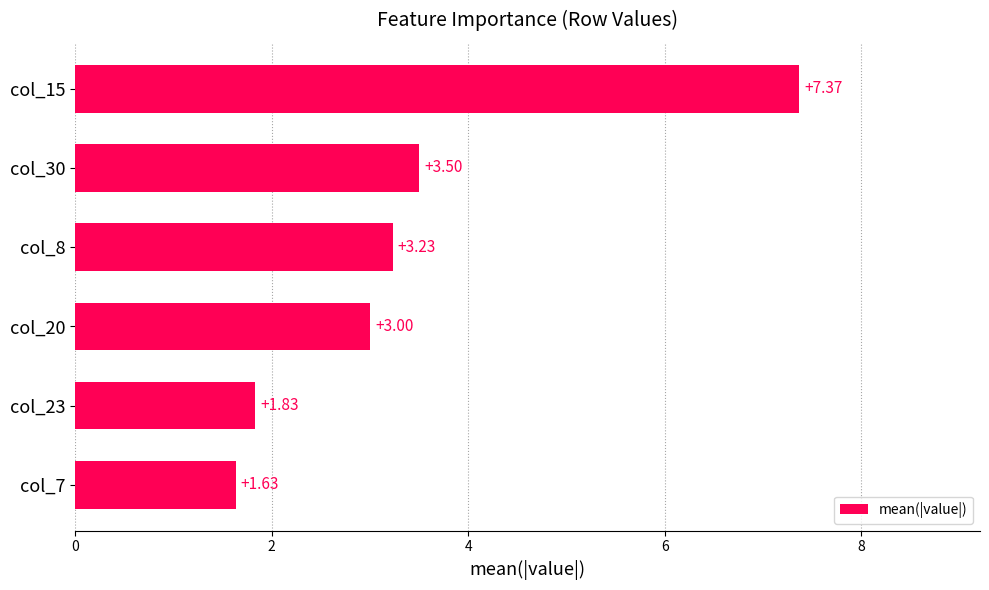

What is the change in value from col_30 to col_20?

-0.5